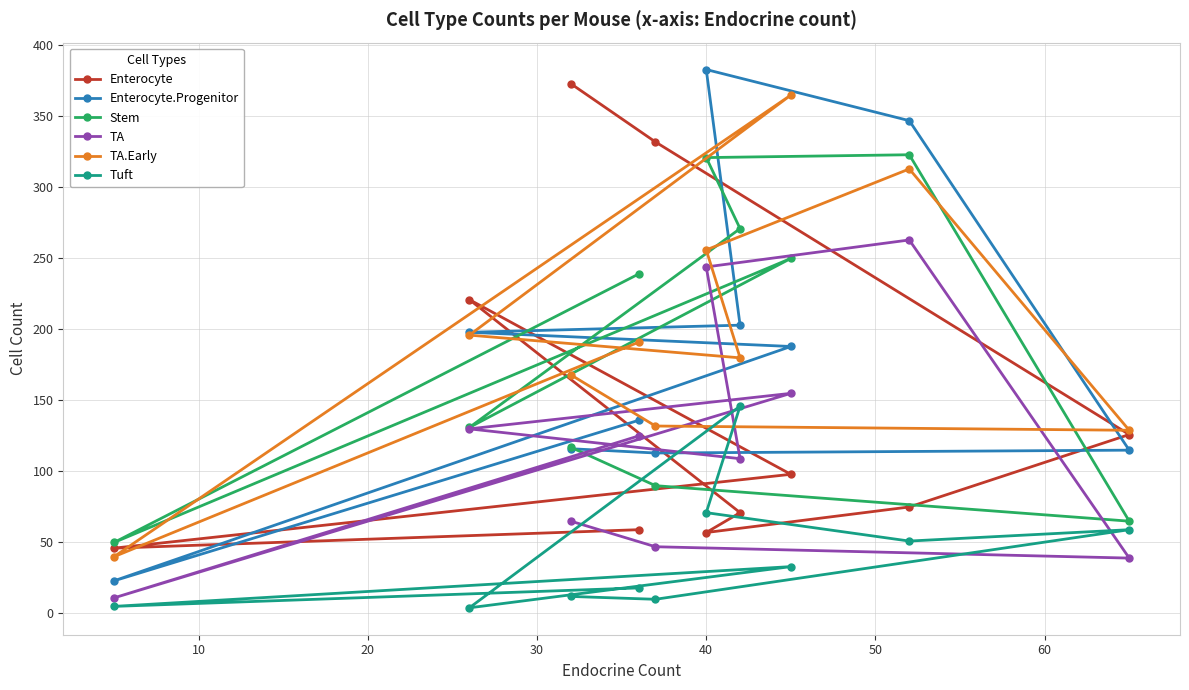

True or false: Stem and Tuft intersect in this chart.

False